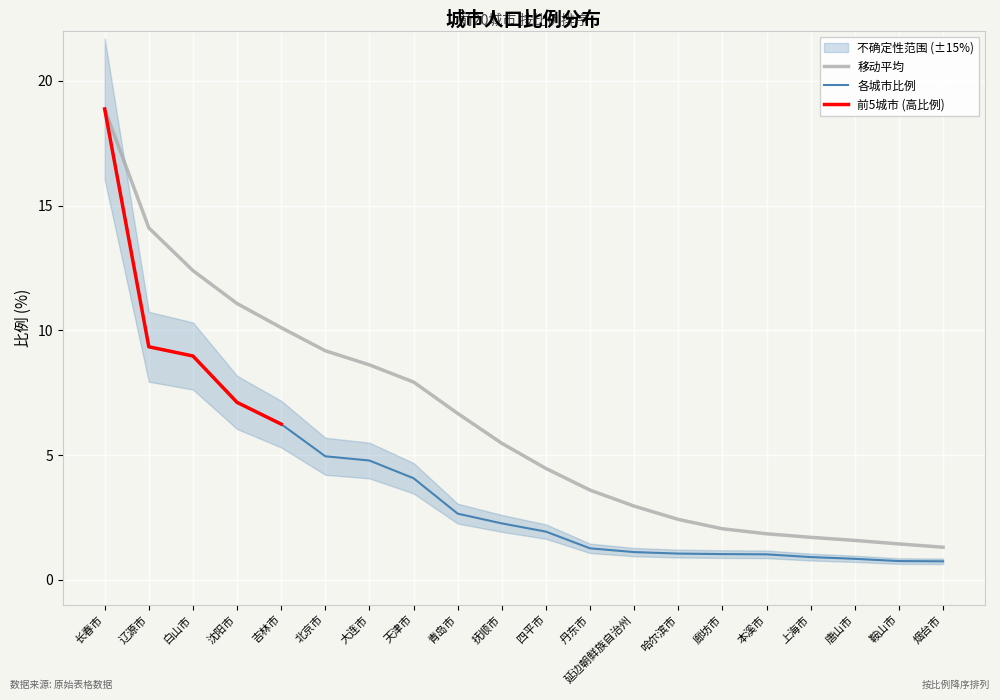

Does the chart display data point markers on the line(s)?

No